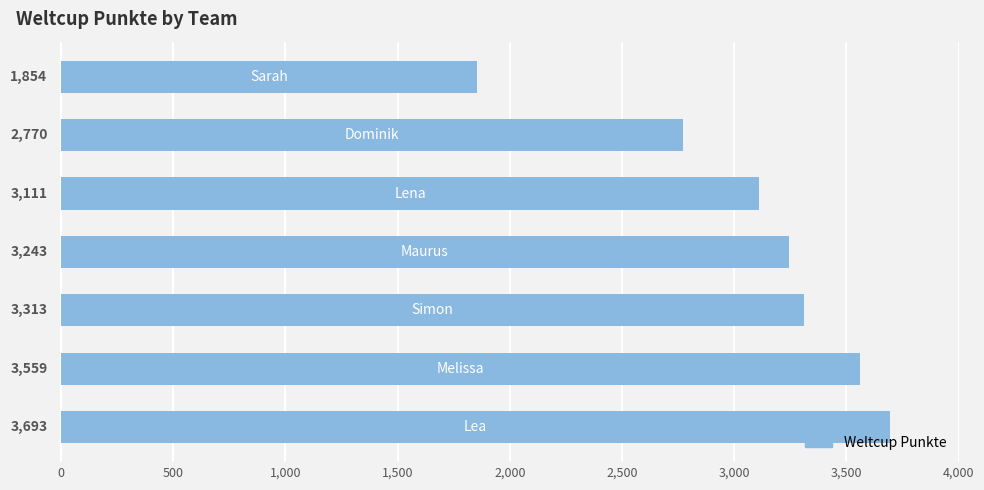

What is the greatest value displayed?

3693